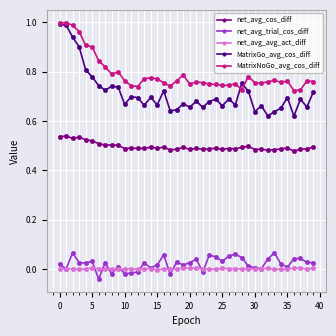

True or false: net_avg_avg_act_diff and net_avg_cos_diff intersect in this chart.

False